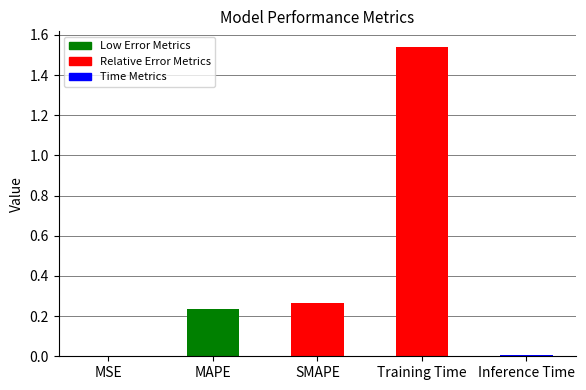

What is the sum of all values?

2.1